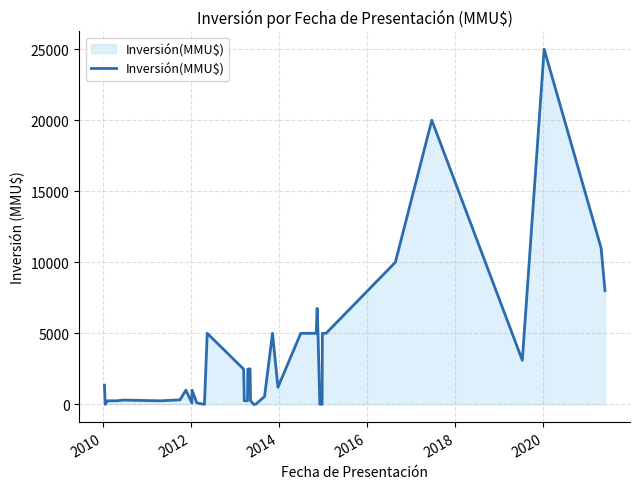

What is the sum of all values?

133989